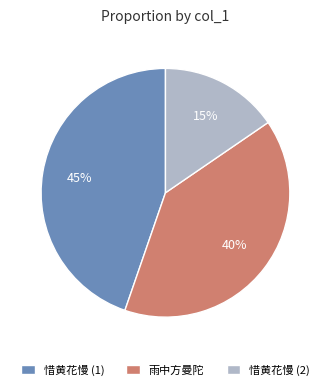

Does any single category account for the majority?

No